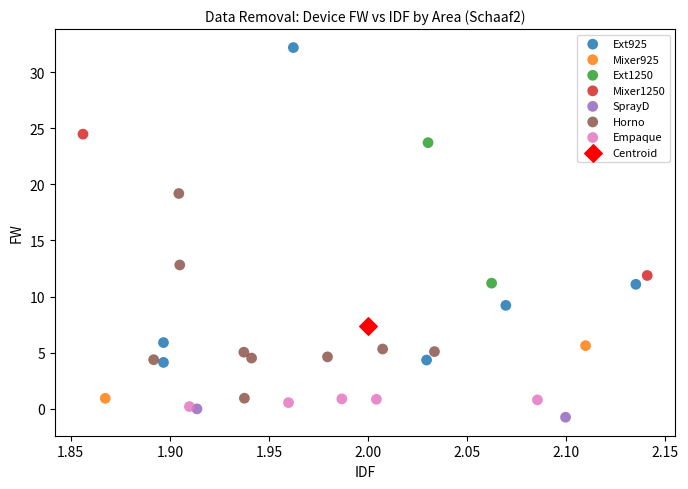

What are all the series names shown in the legend?

Ext925, Mixer925, Ext1250, Mixer1250, SprayD, Horno, Empaque, Centroid